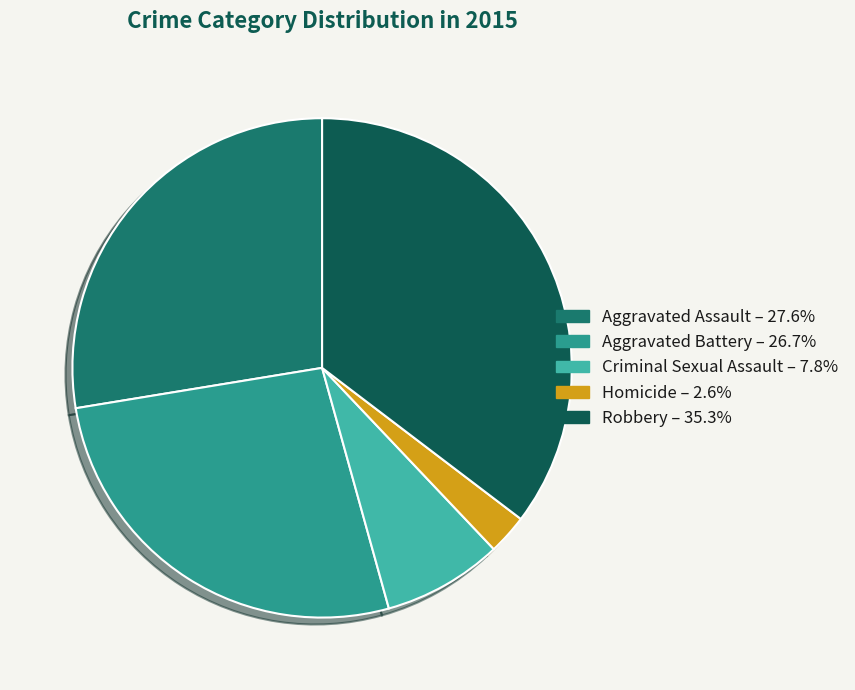

Does any single category account for the majority?

No